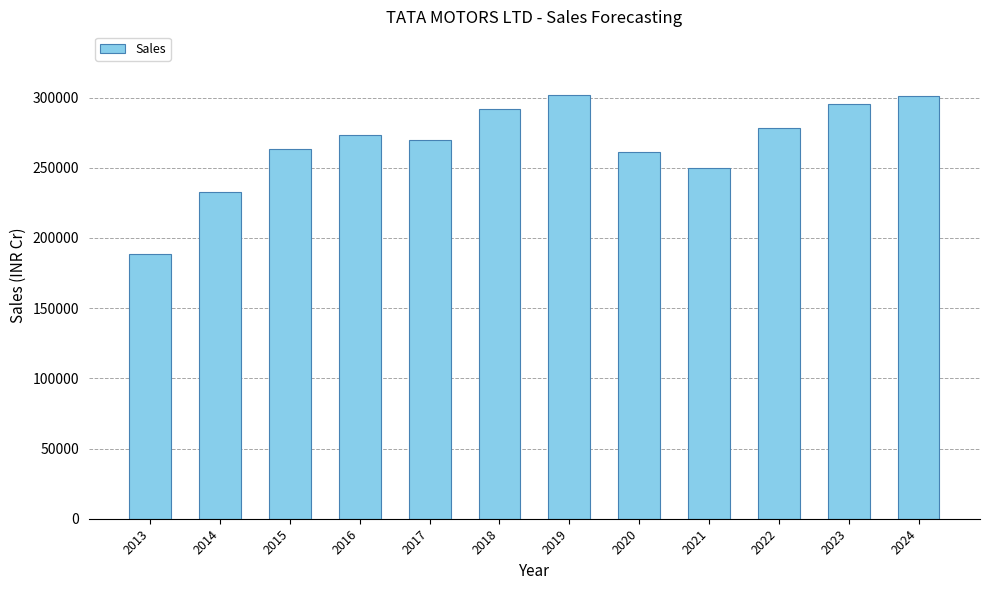

What is the approximate value at 2013?

188792.7